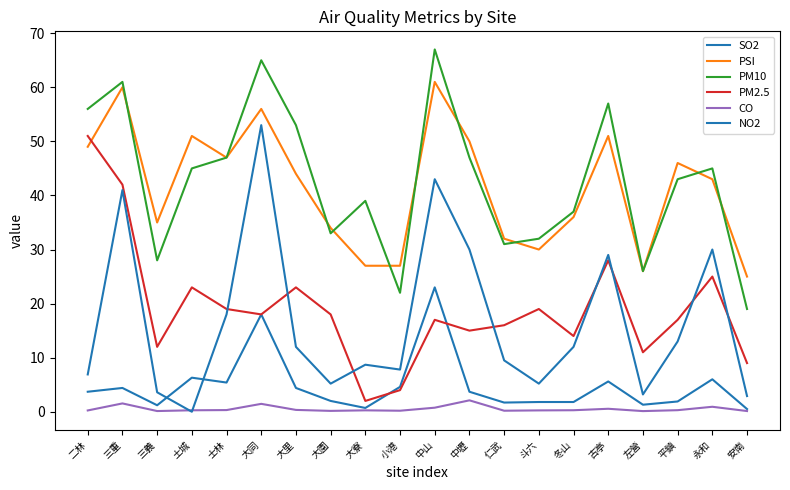

How many lines are shown in the chart?

6